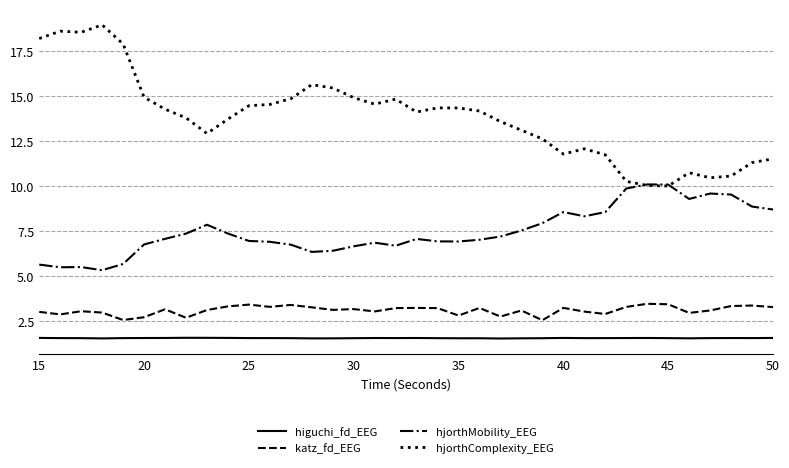

Which series has the largest range (max minus min)?

hjorthComplexity_EEG